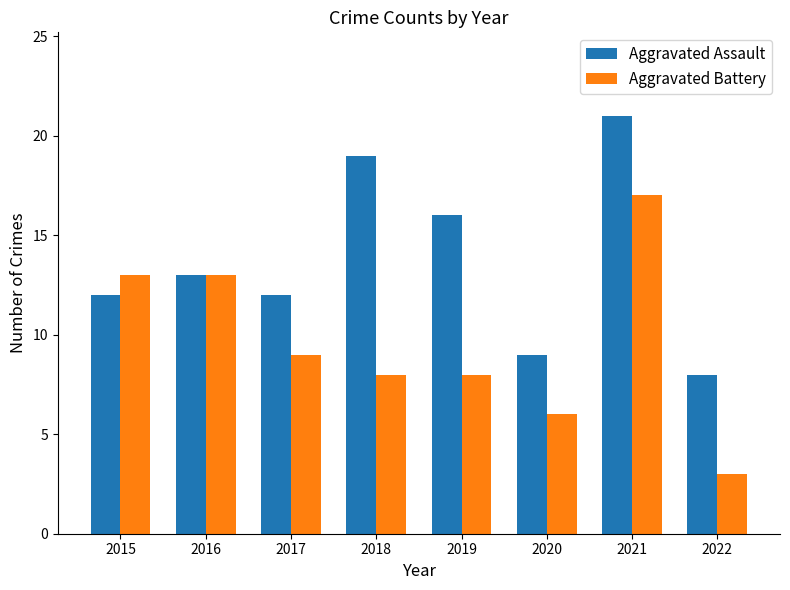

What are all the series names shown in the legend?

Aggravated Assault, Aggravated Battery